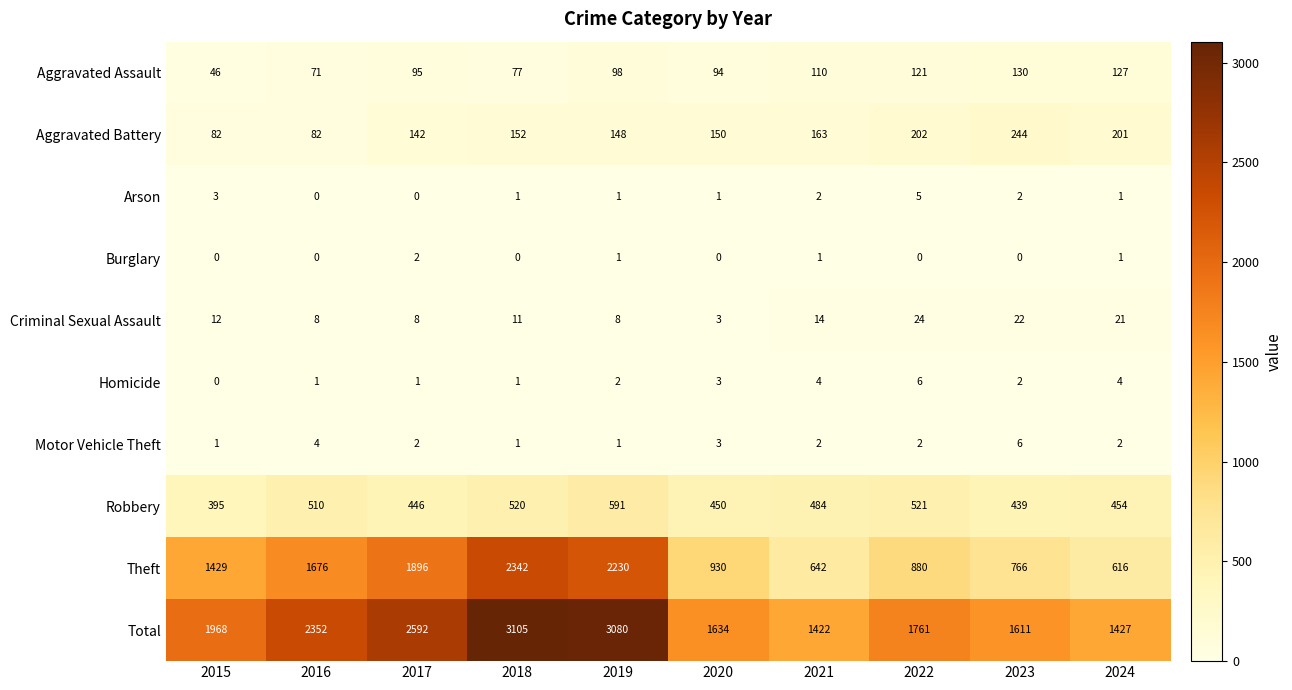

At how many categories does at least one series exceed 489?

10